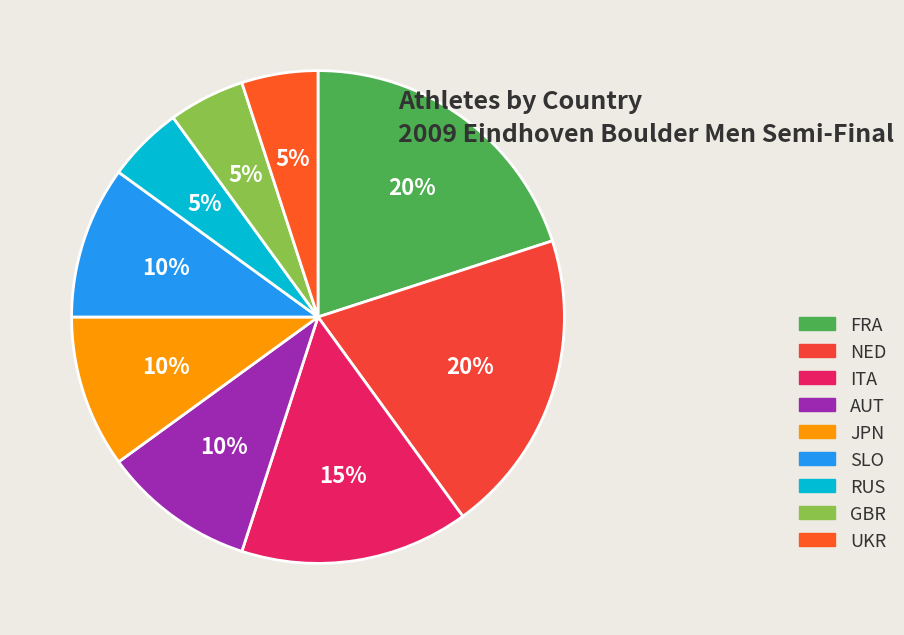

Approximately how many times larger is the value at SLO compared to AUT?

1.0